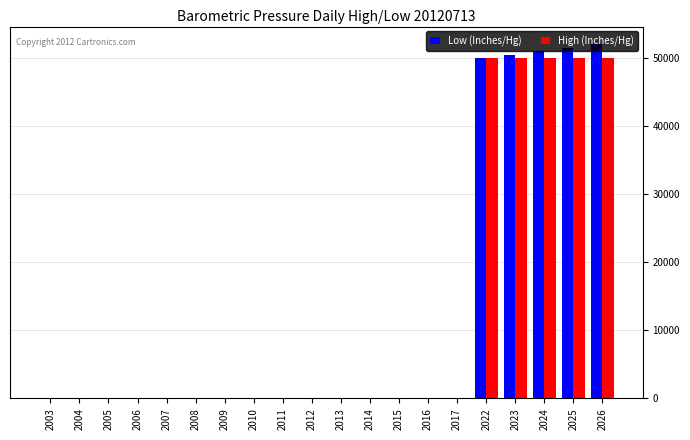

Which series changed the most between 2003 and 2023?

Low (Inches/Hg)